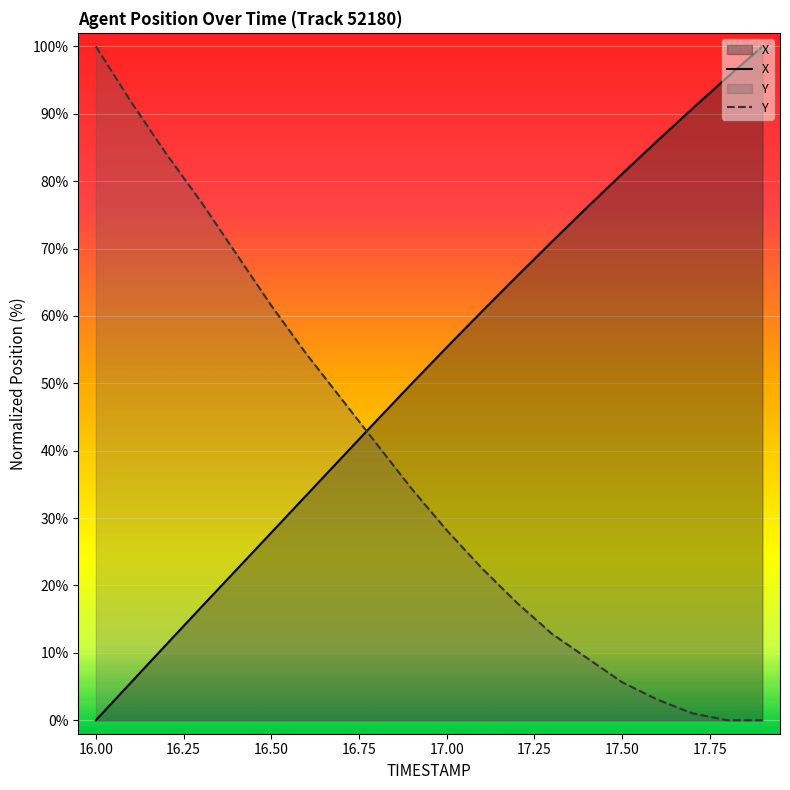

What is the greatest value displayed?

100.0